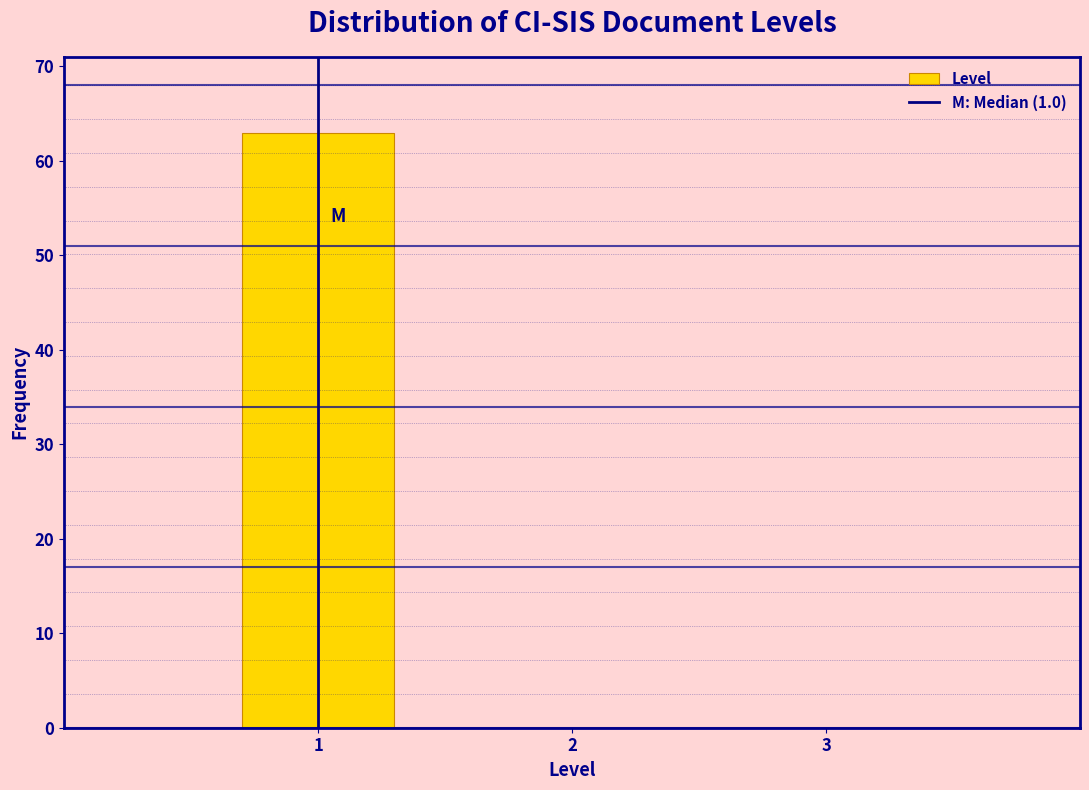

Reading left to right, list all the values displayed in this chart.

1=63	2=0